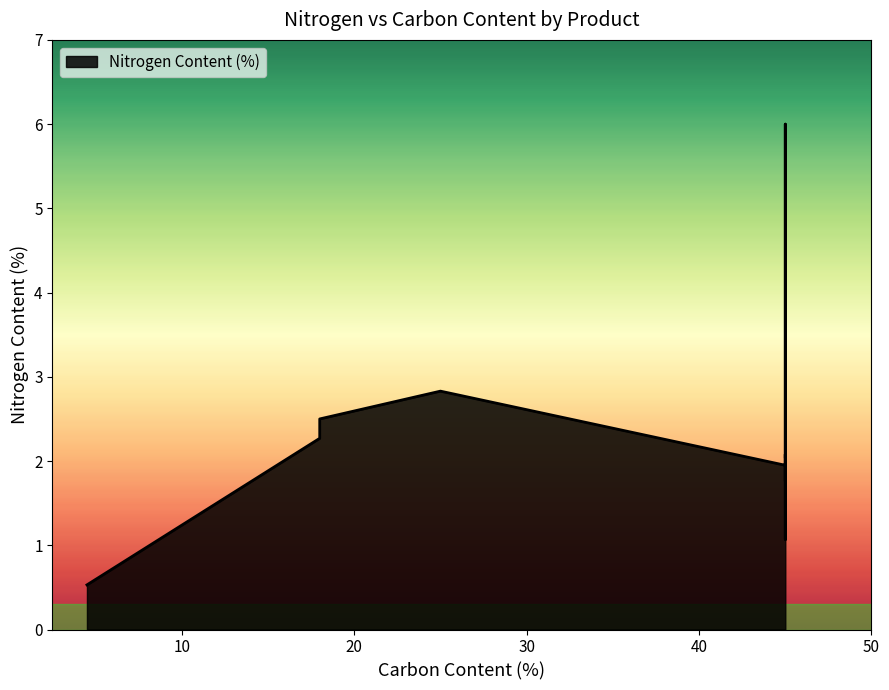

The chart shows a value of 2.0 at Natural meadow forage. True or false?

True